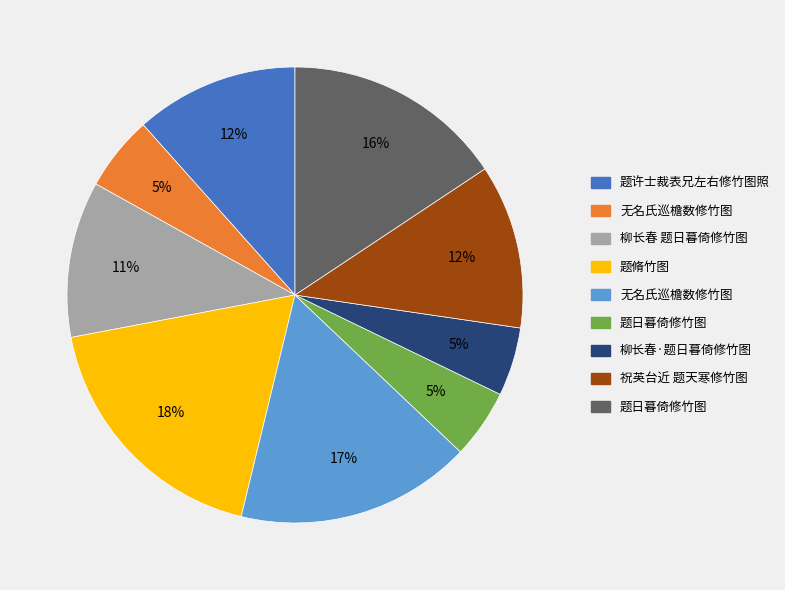

To the nearest percent, what is the difference between the largest and smallest slice percentages?

13%